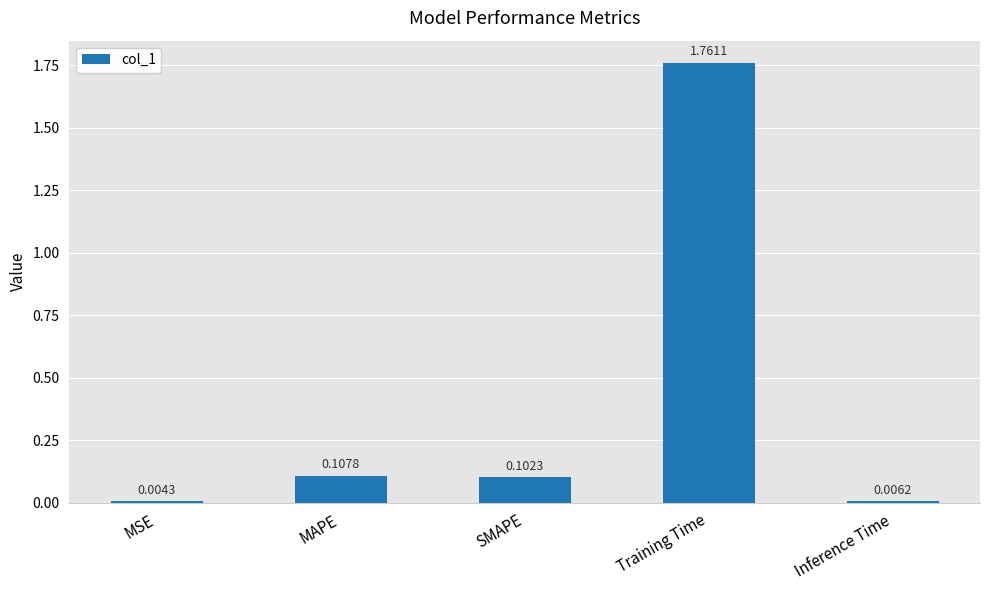

What is the average value?

0.4